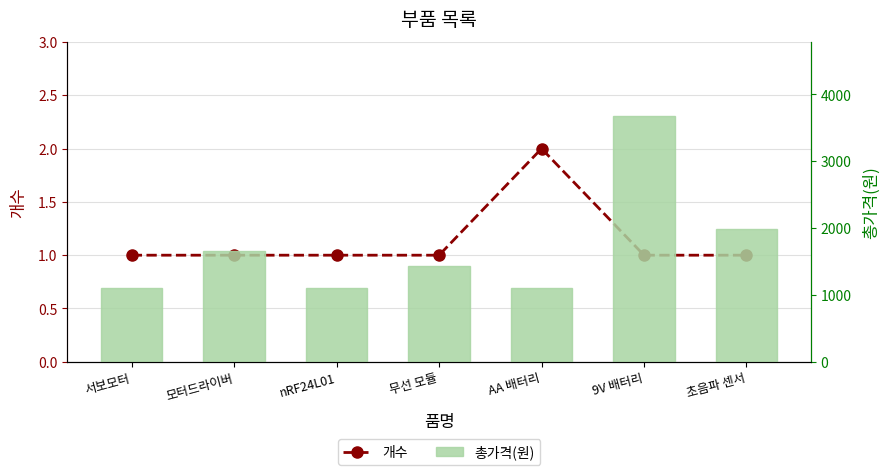

Between nRF24L01 and AA 배터리, which is larger?

AA 배터리